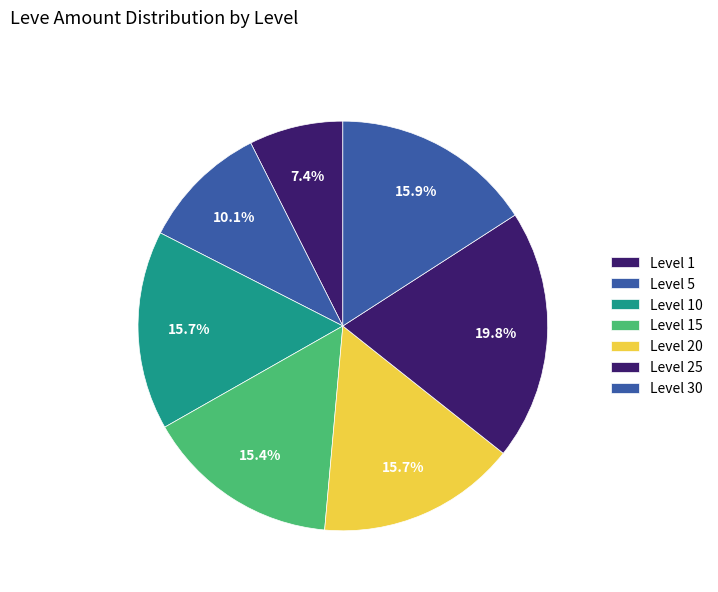

How many slices are in this pie chart?

7